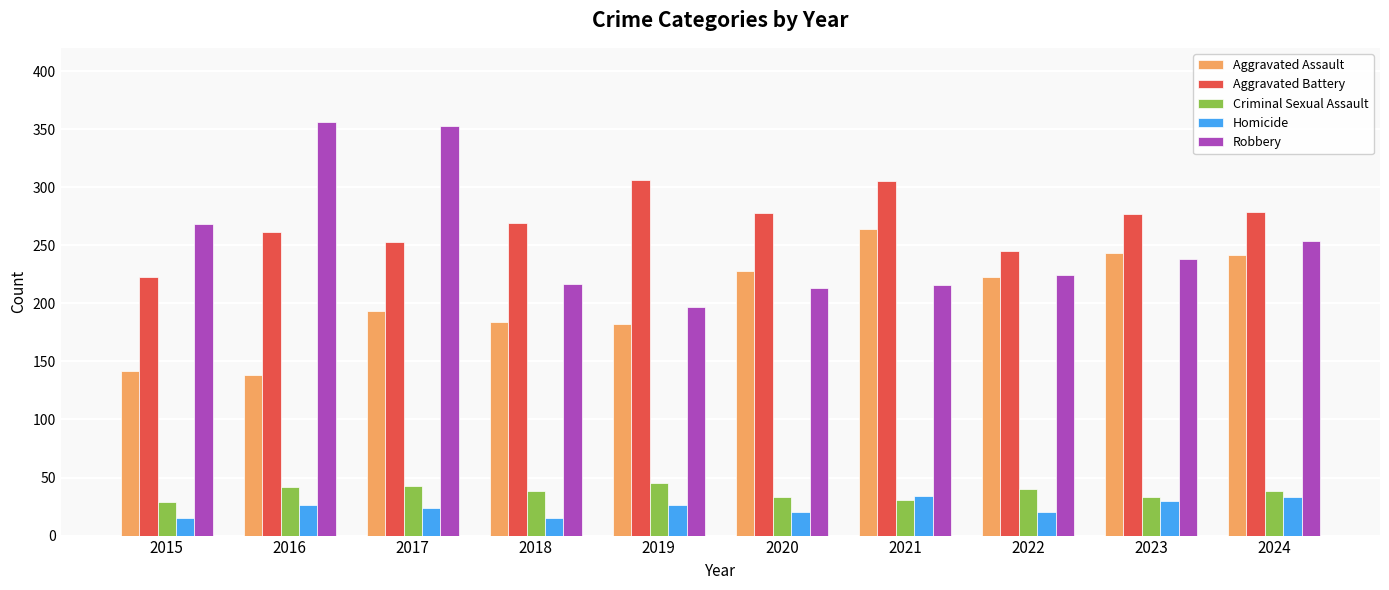

At 2017, list the series in order from smallest to largest.

Homicide, Criminal Sexual Assault, Aggravated Assault, Aggravated Battery, Robbery